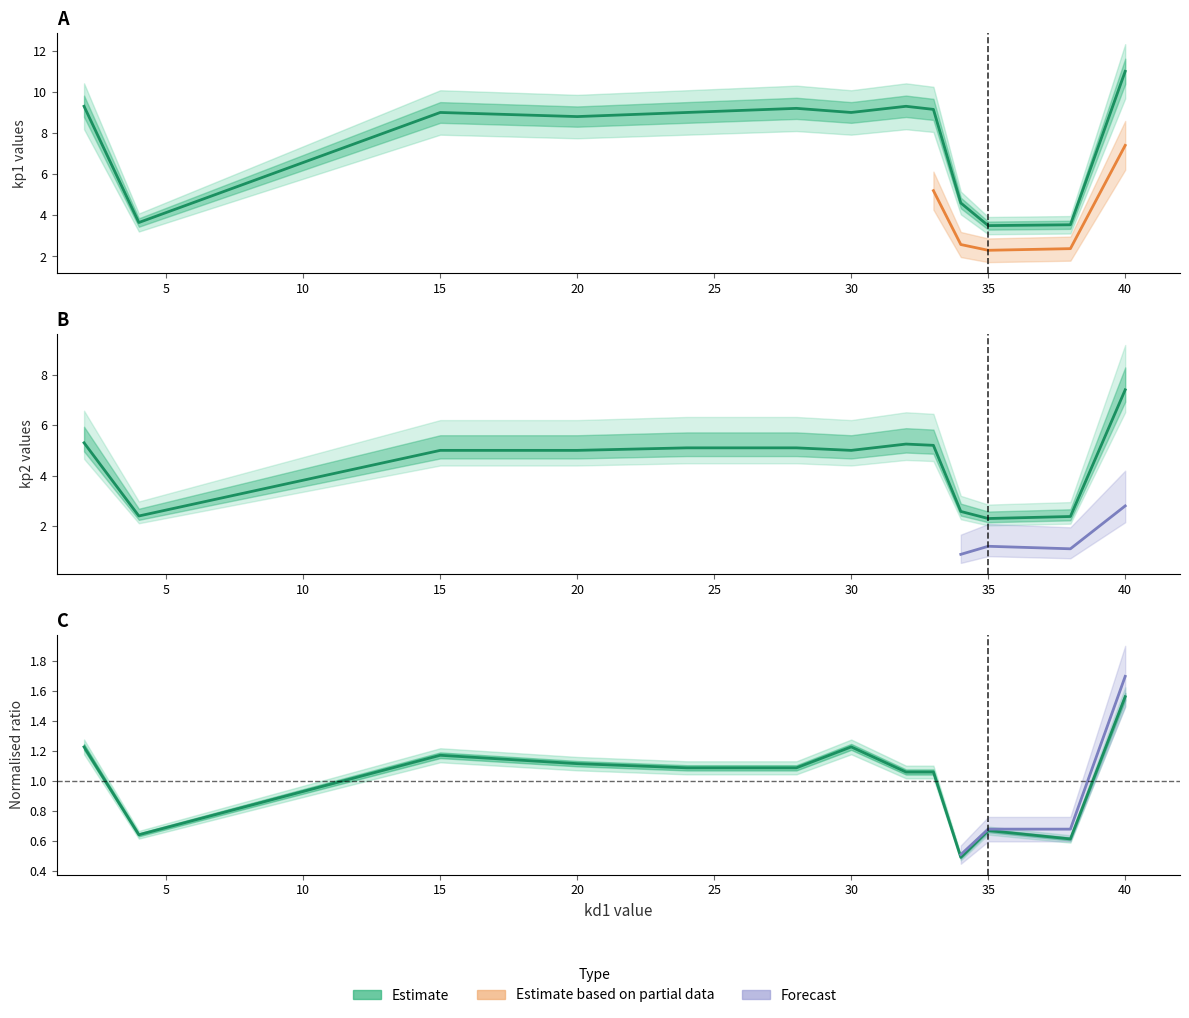

Does the chart have visible grid lines?

No